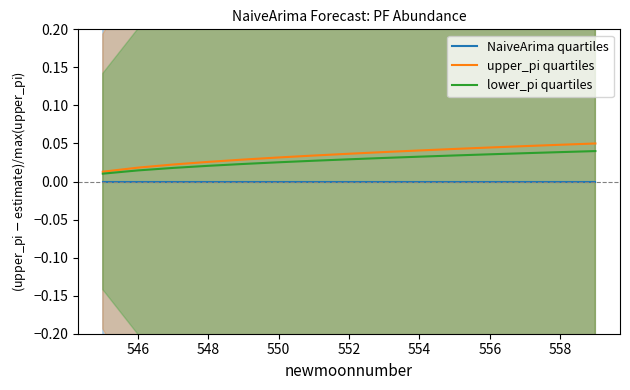

True or false: lower_pi quartiles and upper_pi quartiles cross at least once.

False